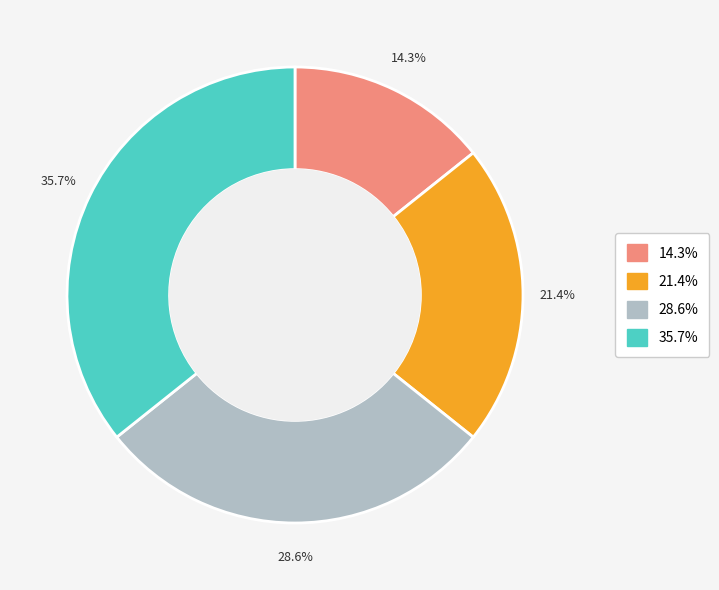

Is there a majority slice in this chart?

No